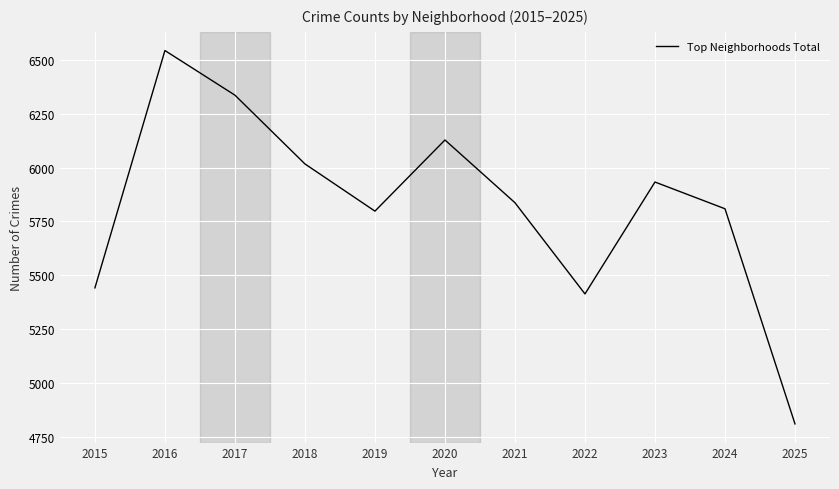

Between 2020 and 2023, which is larger?

2020